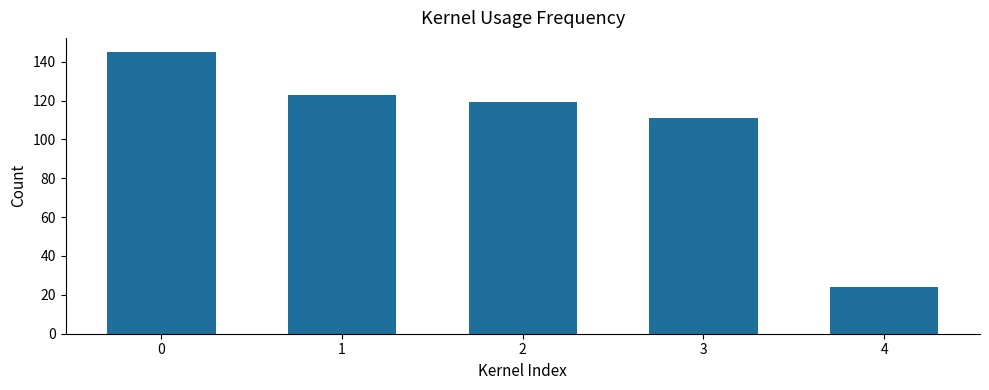

What is the change in value from 0 to 3?

-34